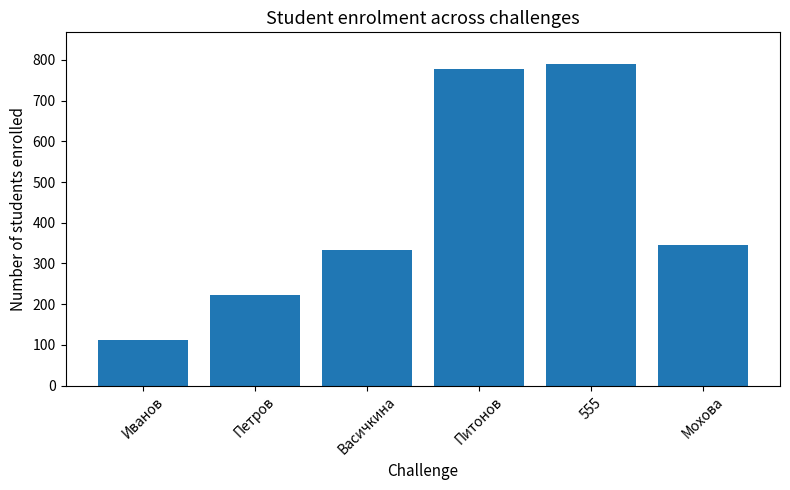

Does the chart contain any negative values?

No